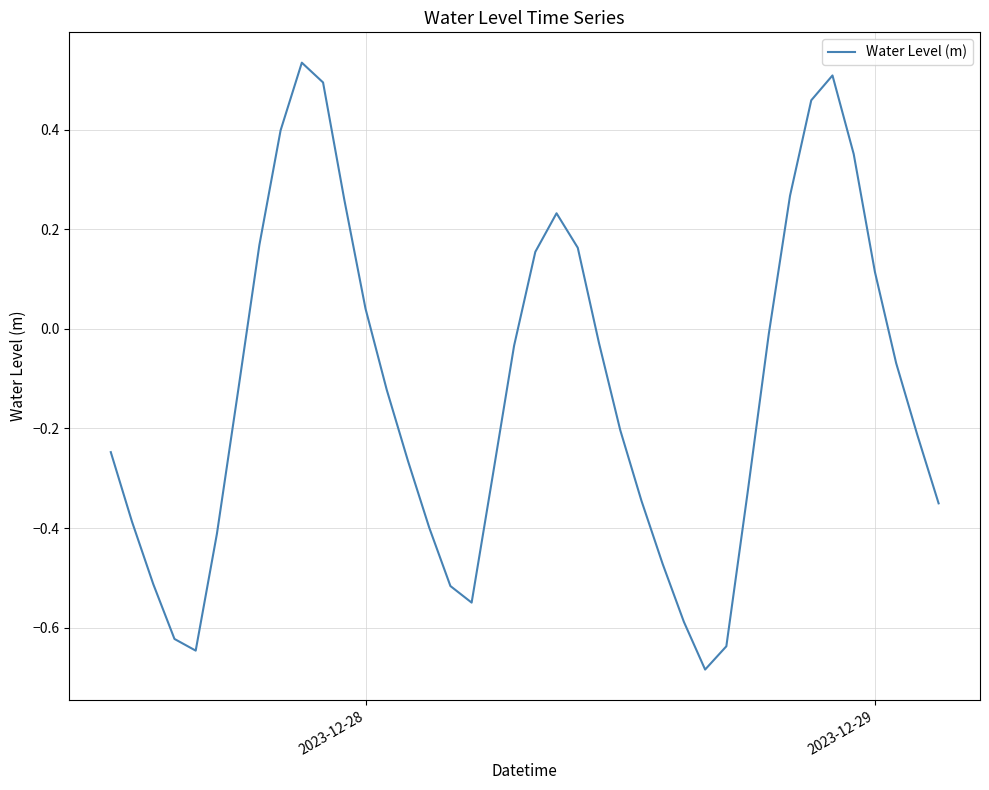

What is the difference between the maximum and minimum values?

1.2